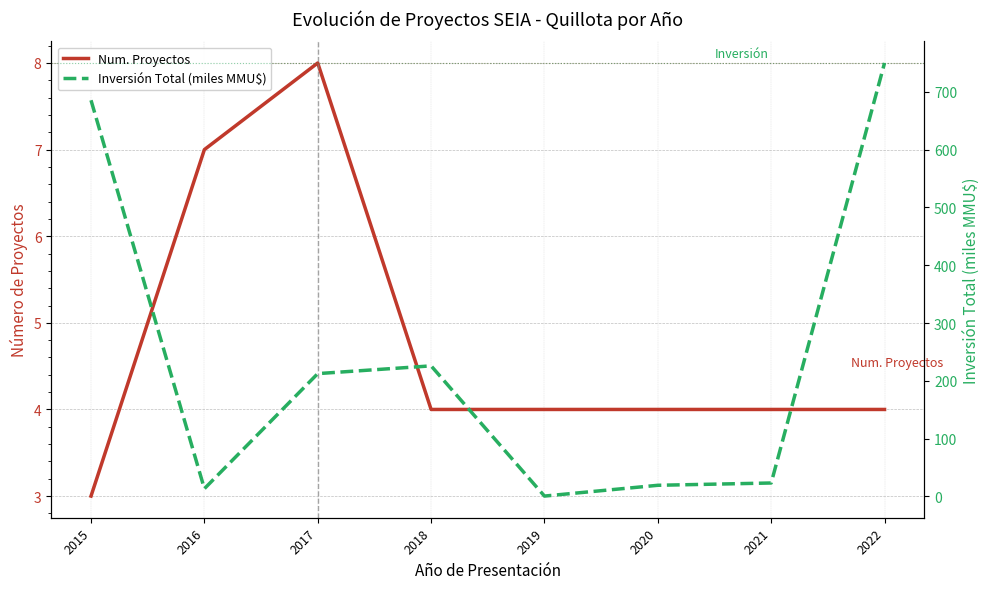

Which category has the lowest value in the Inversión Total (miles MMU$) series?

2019